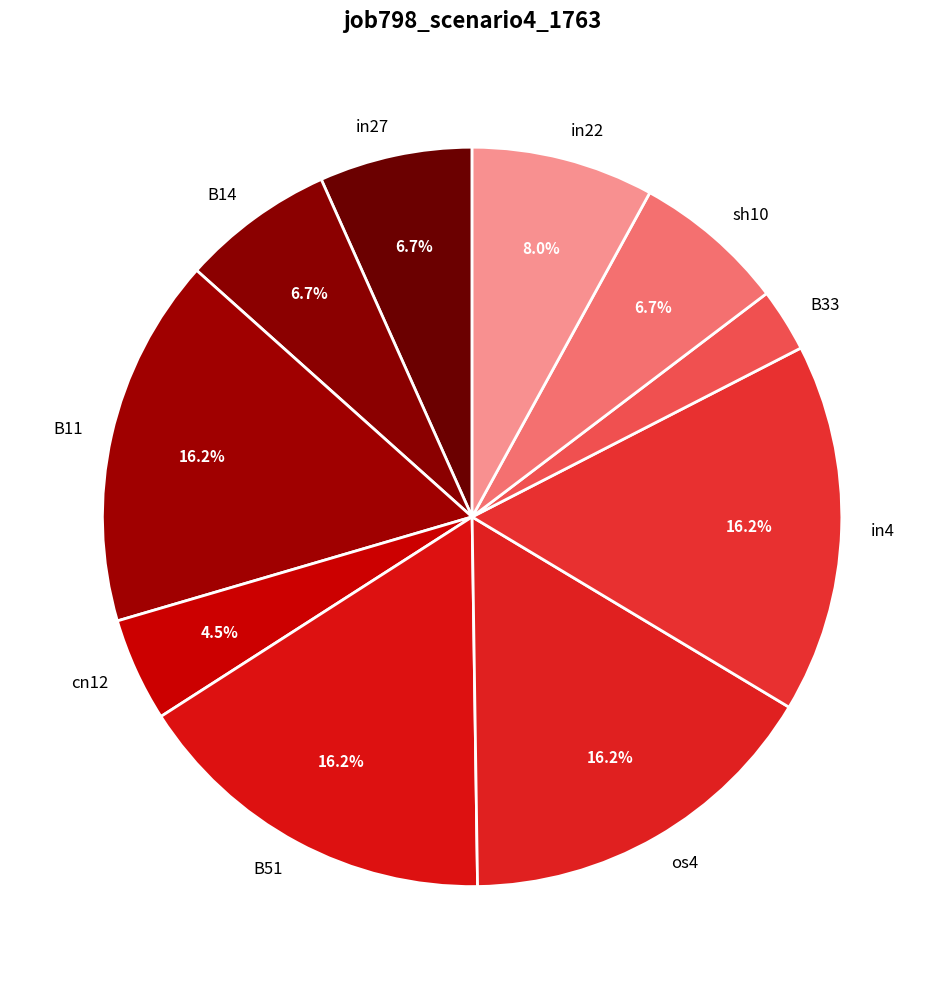

Which category has the smallest portion of the pie?

B33